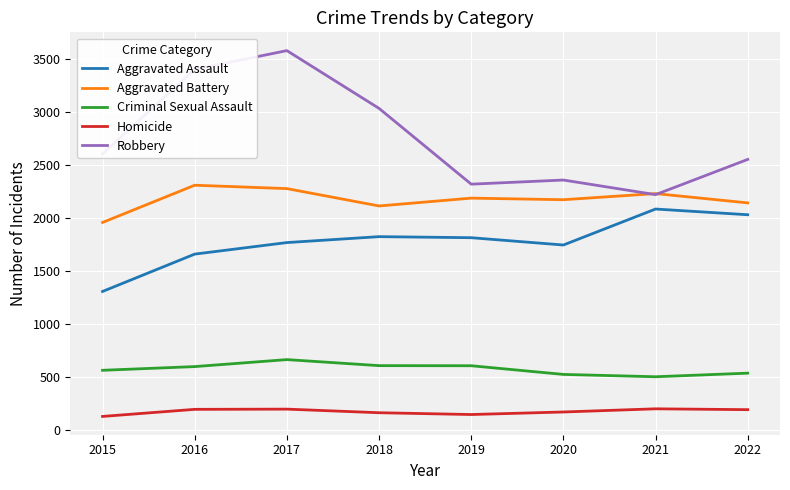

What are all the series names shown in the legend?

Aggravated Assault, Aggravated Battery, Criminal Sexual Assault, Homicide, Robbery